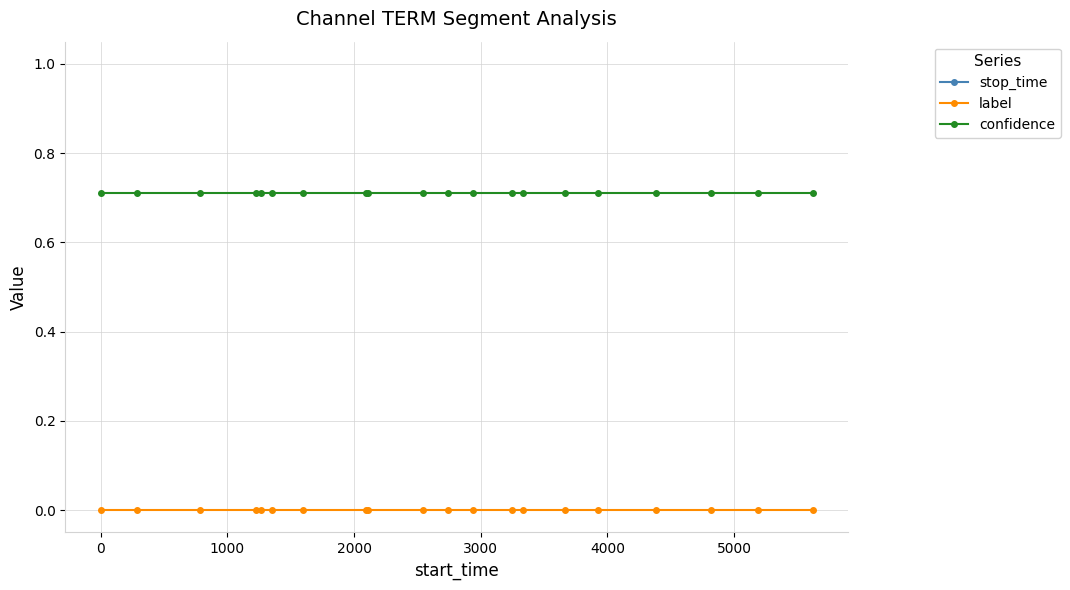

How many lines are shown in the chart?

3